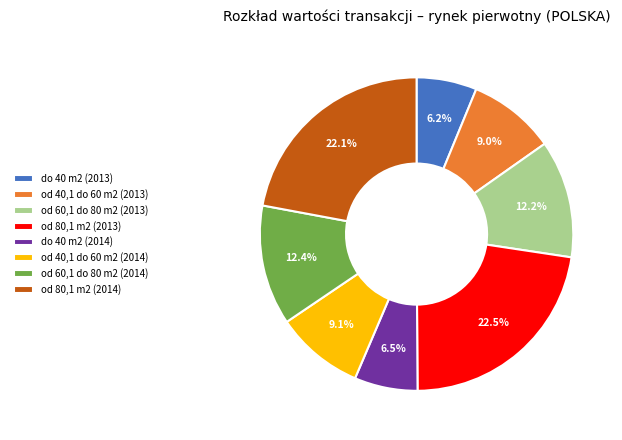

Is do 40 m2 (2014) the majority of the pie?

No